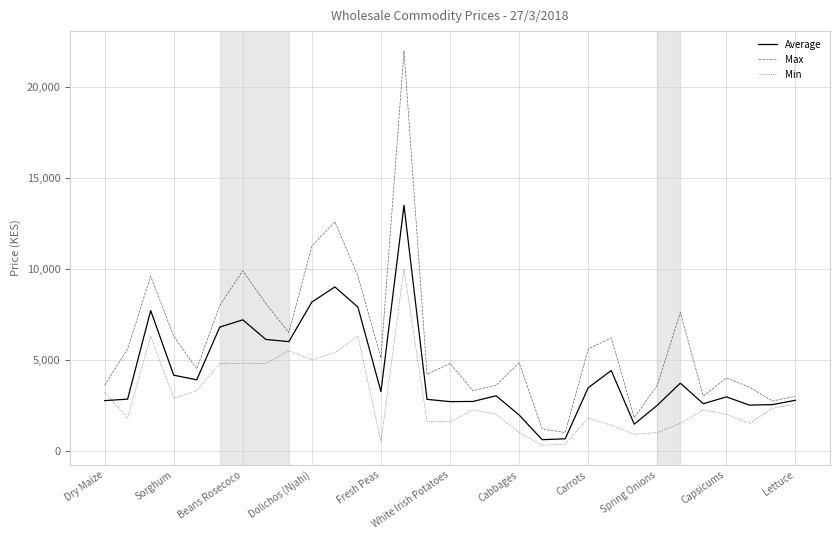

Which series has the largest range (max minus min)?

Max